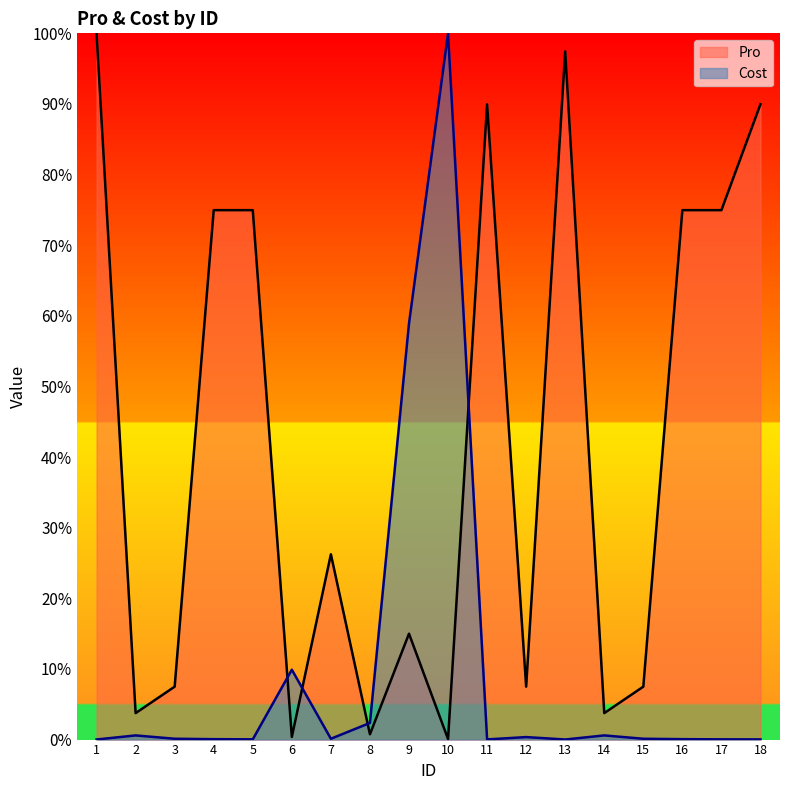

What is the total value across all series at 15?

7.6